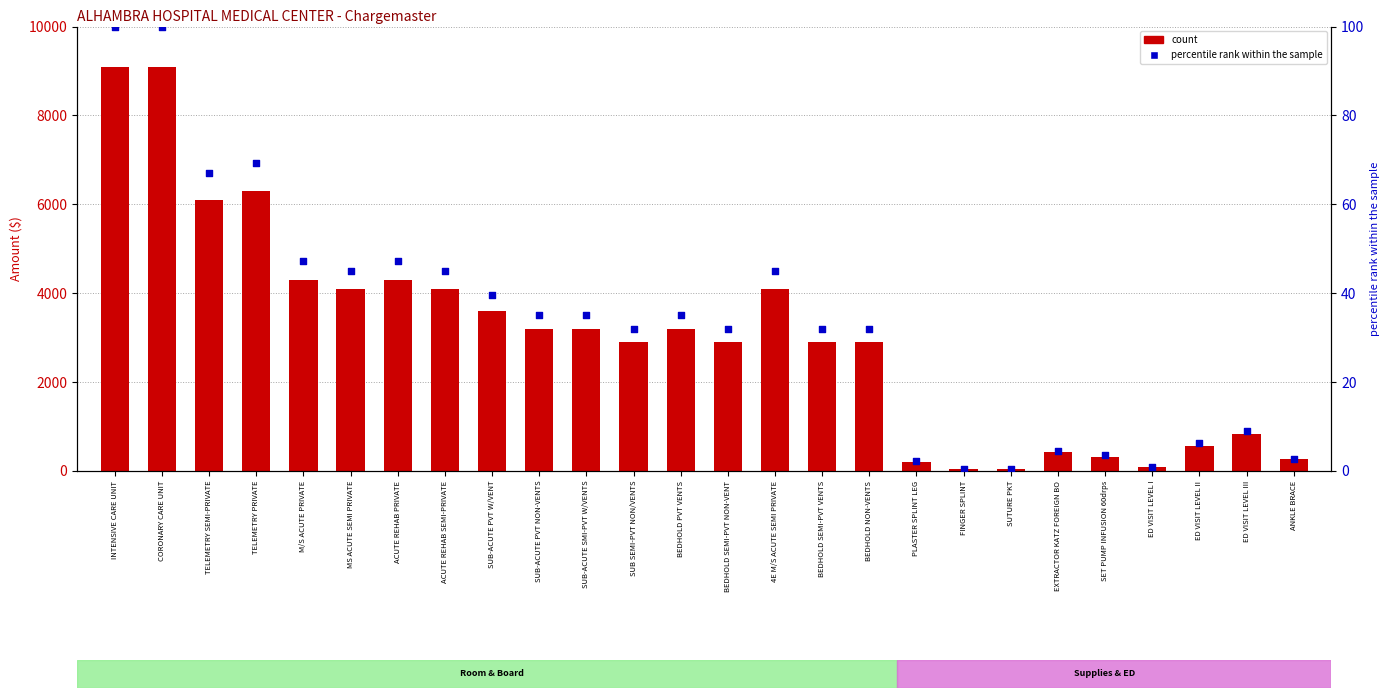

Which series has the widest spread of Y values?

count